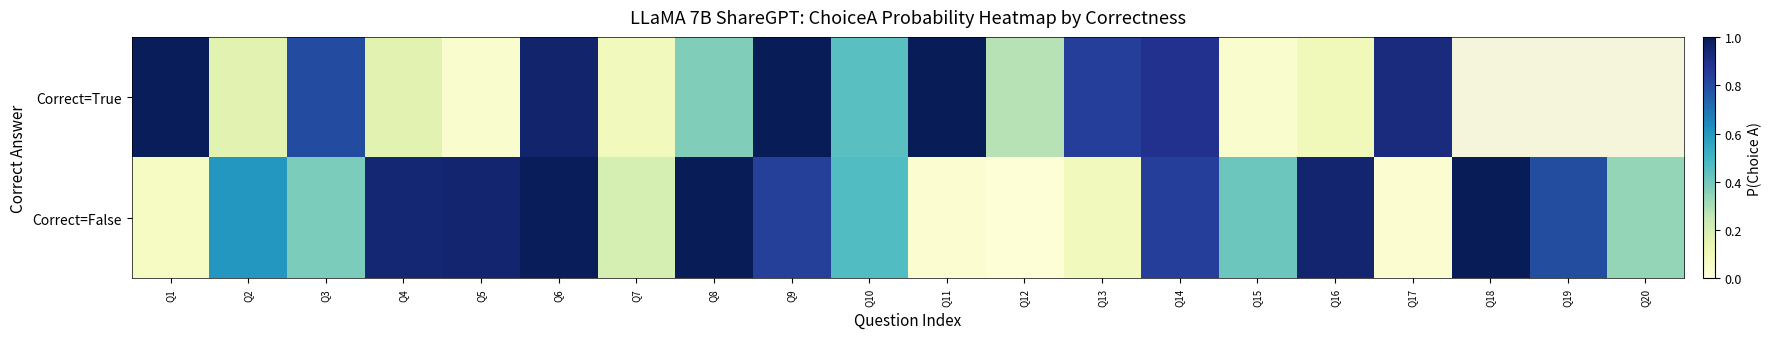

What value does the Correct=False series have at Q13?

0.1